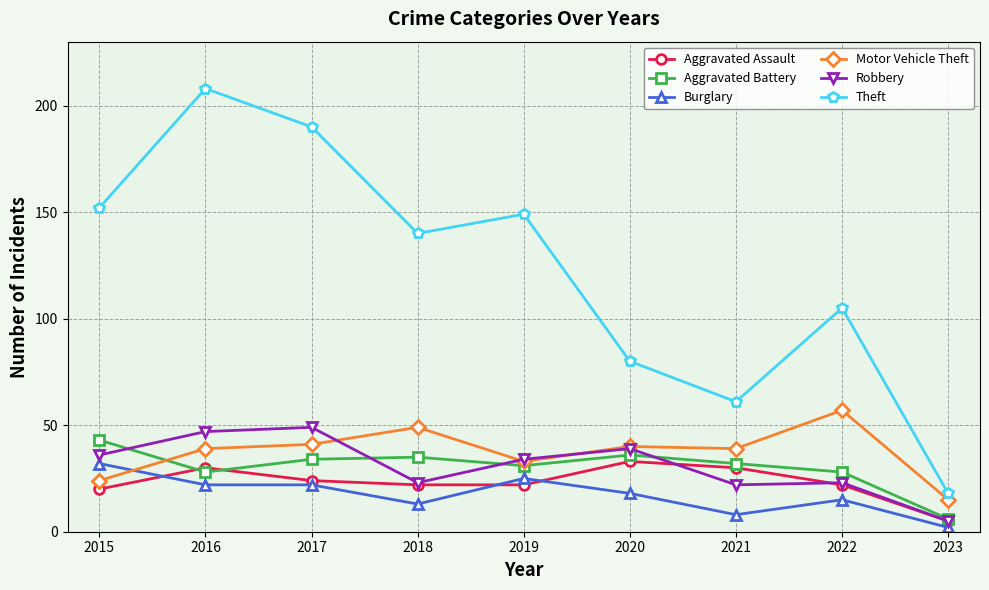

What is the sum of all Aggravated Assault values?

208